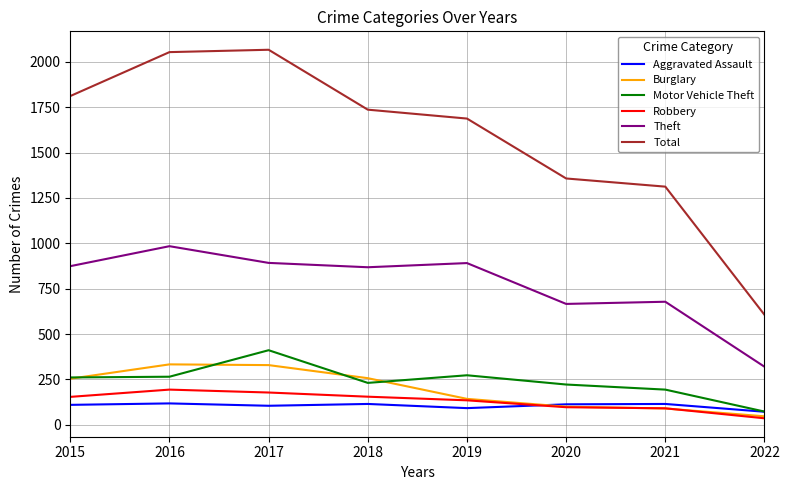

What value does the Burglary series have at 2019, to the nearest 50?

150